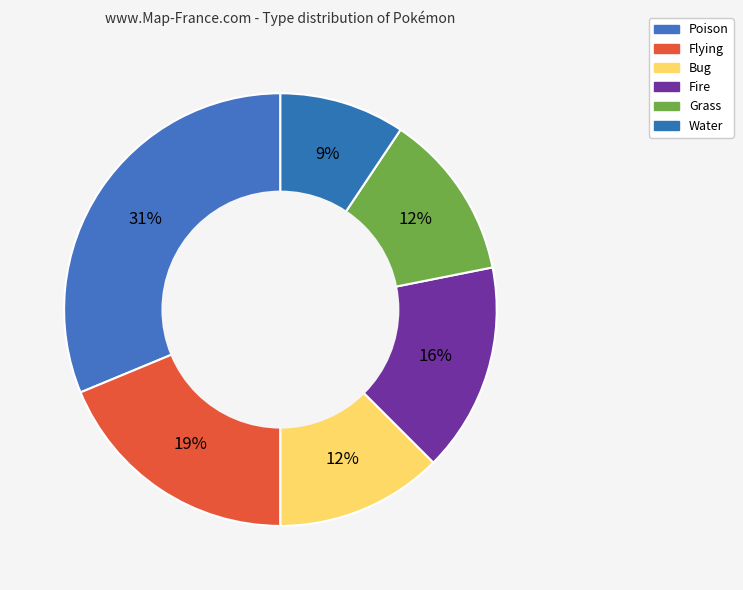

How many segments does this pie chart have?

6